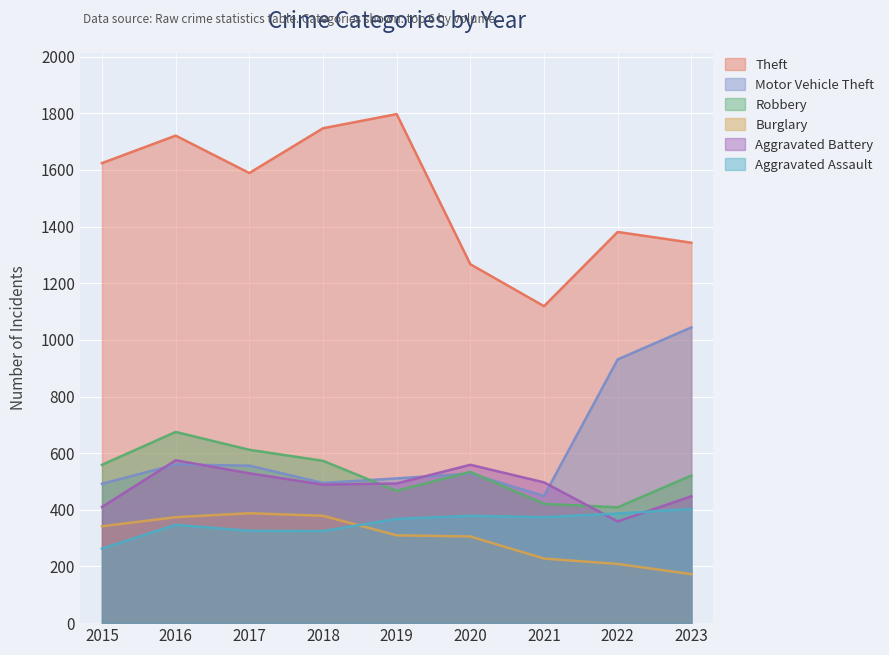

Reading left to right, extract all data points from this chart.

Theft: 2015=1624	2016=1721	2017=1589	2018=1747	2019=1797	2020=1267	2021=1119	2022=1381	2023=1343
Motor Vehicle Theft: 2015=492	2016=560	2017=556	2018=495	2019=511	2020=528	2021=449	2022=931	2023=1044
Robbery: 2015=559	2016=675	2017=612	2018=573	2019=467	2020=534	2021=421	2022=409	2023=521
Burglary: 2015=342	2016=374	2017=388	2018=379	2019=310	2020=306	2021=228	2022=209	2023=173
Aggravated Battery: 2015=410	2016=575	2017=529	2018=489	2019=493	2020=559	2021=497	2022=359	2023=448
Aggravated Assault: 2015=263	2016=347	2017=326	2018=325	2019=368	2020=379	2021=374	2022=387	2023=403